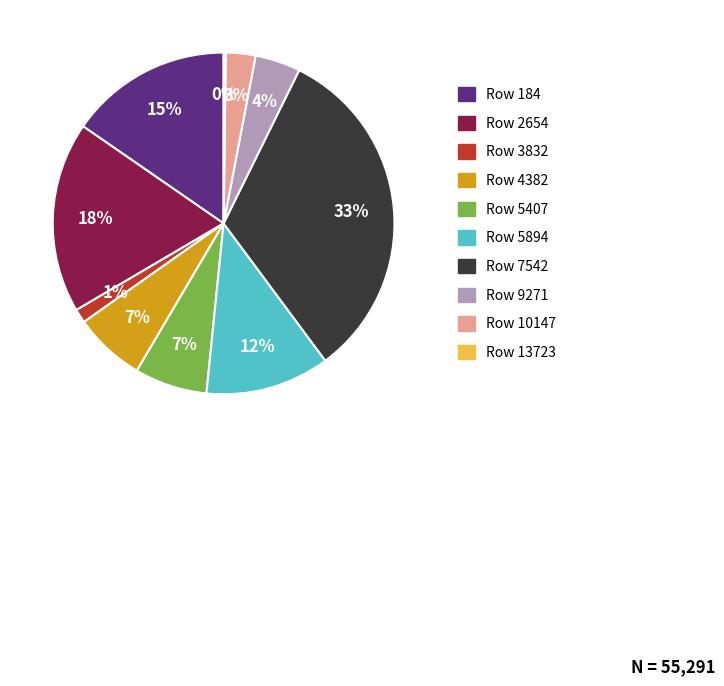

Is there a majority slice in this chart?

No